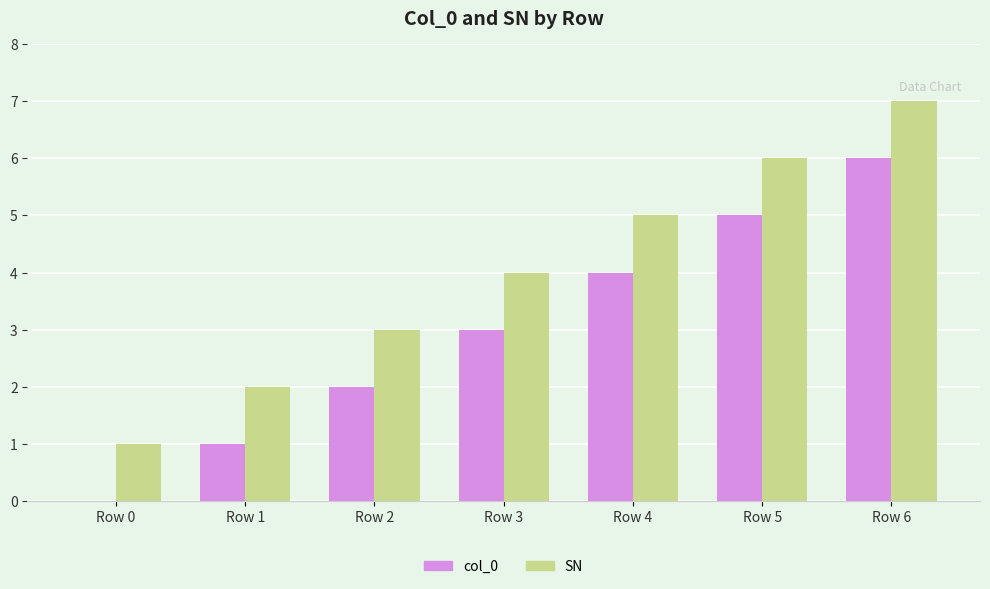

What is the maximum value shown in the chart?

7